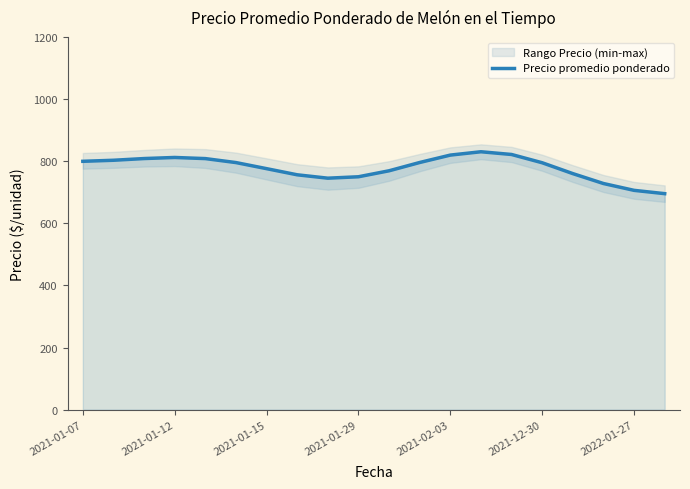

What is the lowest value of the Precio promedio ponderado series?

695.5